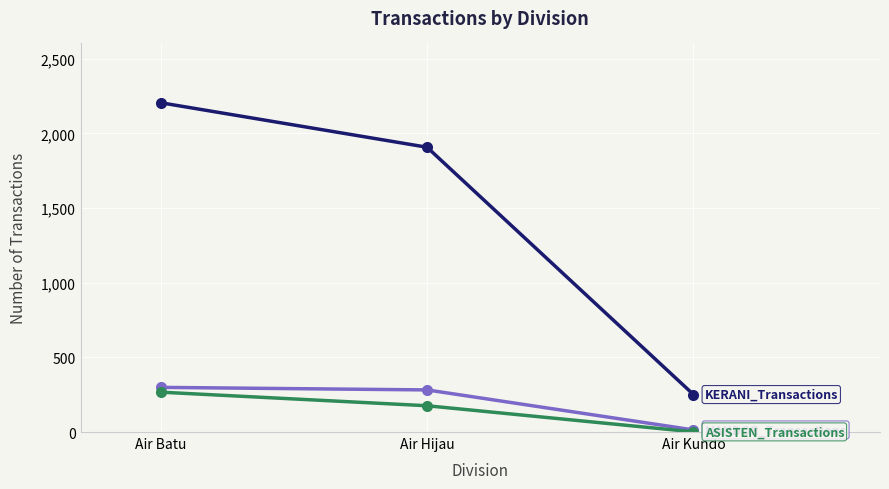

What is the difference between the highest and lowest values at Air Batu?

1938